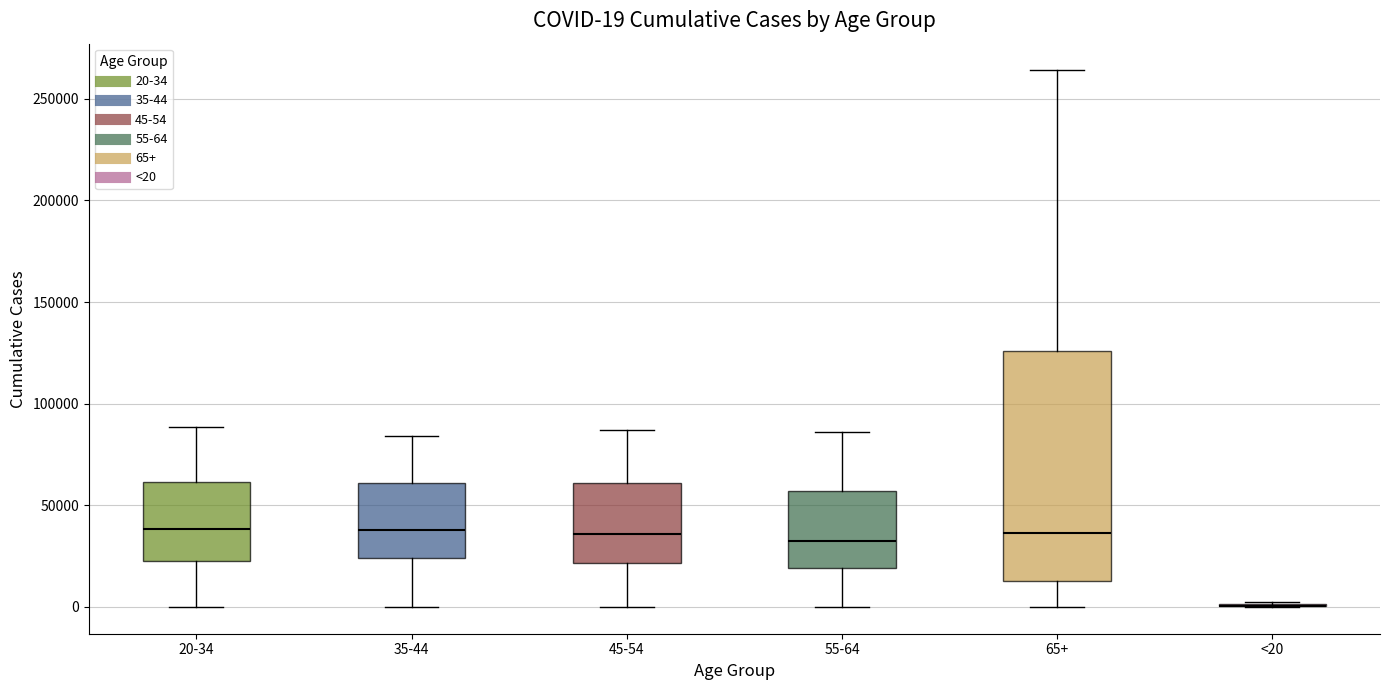

Comparing the boxes themselves (not the whiskers), which one is the tallest?

65+